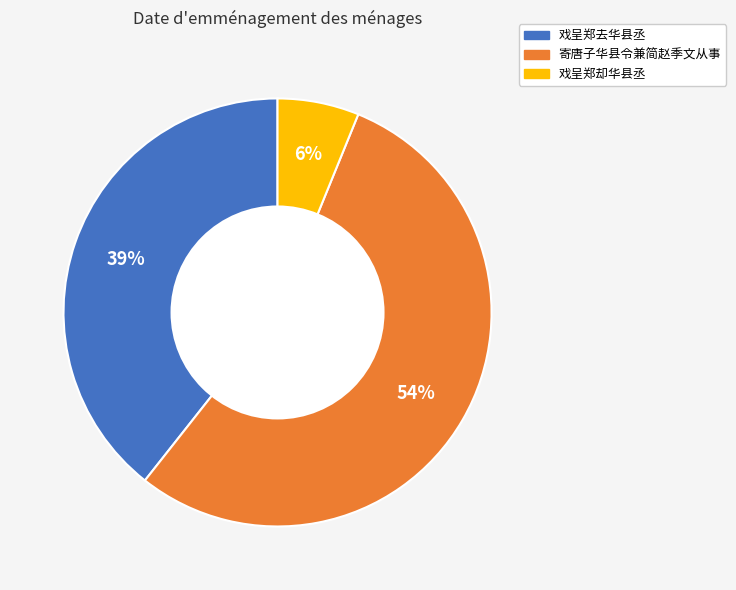

Which category has the biggest portion of the pie?

寄唐子华县令兼简赵季文从事